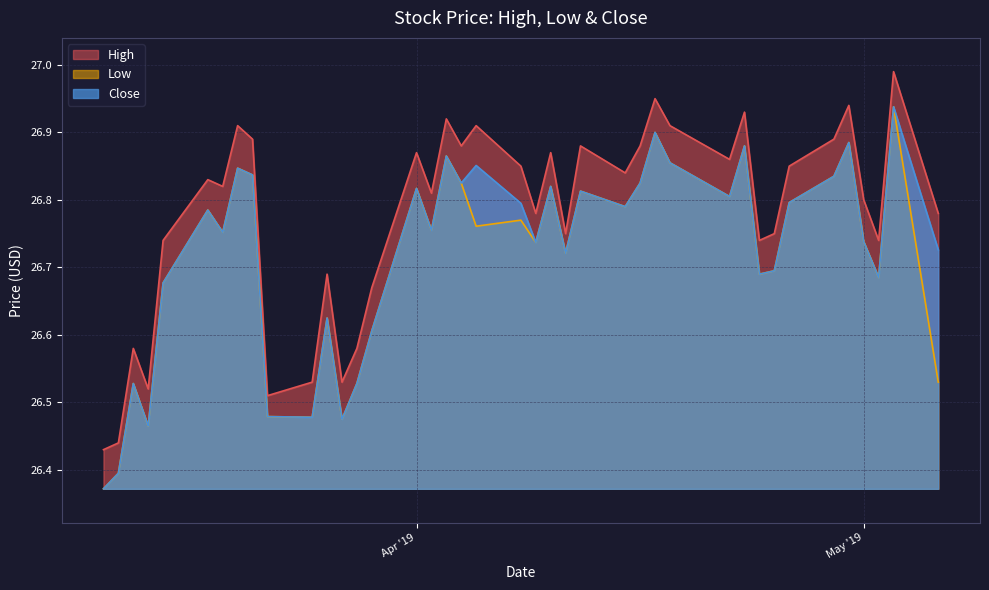

Reading left to right, transcribe all the data shown in this chart.

High: 26.4	26.4	26.6	26.5	26.7	26.8	26.8	26.9	26.9	26.5	26.5	26.7	26.5	26.6	26.7	26.9	26.8	26.9	26.9	26.9	26.9	26.8	26.9	26.8	26.9	26.8	26.9	27.0	26.9	26.9	26.9	26.7	26.8	26.9	26.9	26.9	26.8	26.7	27.0	26.8
Low: 26.4	26.4	26.5	26.5	26.7	26.8	26.8	26.8	26.8	26.5	26.5	26.6	26.5	26.5	26.6	26.8	26.8	26.9	26.8	26.8	26.8	26.7	26.8	26.7	26.8	26.8	26.8	26.9	26.9	26.8	26.9	26.7	26.7	26.8	26.8	26.9	26.7	26.7	26.9	26.5
Close: 26.4	26.4	26.5	26.5	26.7	26.8	26.8	26.8	26.8	26.5	26.5	26.6	26.5	26.5	26.6	26.8	26.8	26.9	26.8	26.9	26.8	26.7	26.8	26.7	26.8	26.8	26.8	26.9	26.9	26.8	26.9	26.7	26.7	26.8	26.8	26.9	26.7	26.7	26.9	26.7